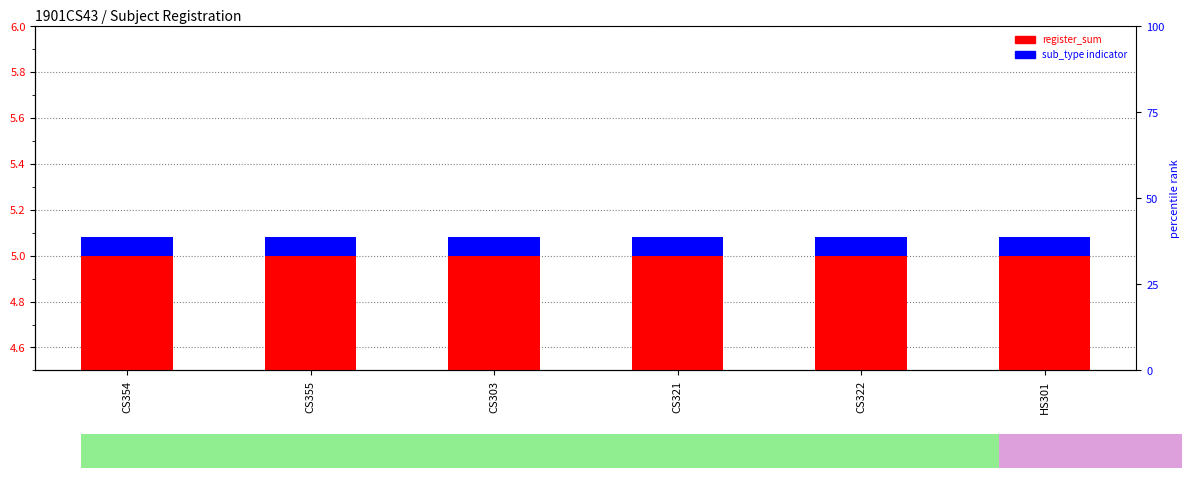

How many groups of bars are there?

6